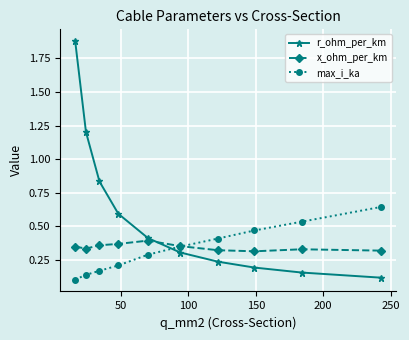

After their last crossing, which series has the higher values: max_i_ka or r_ohm_per_km?

max_i_ka